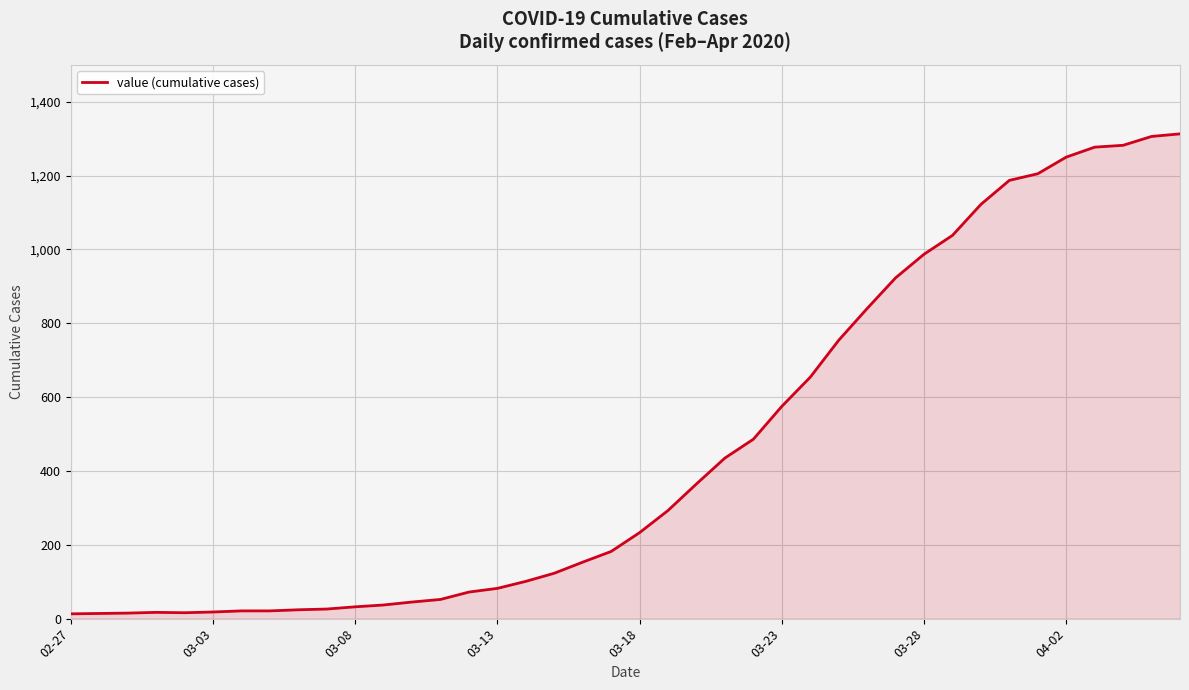

Does the chart display data point markers on the line(s)?

No